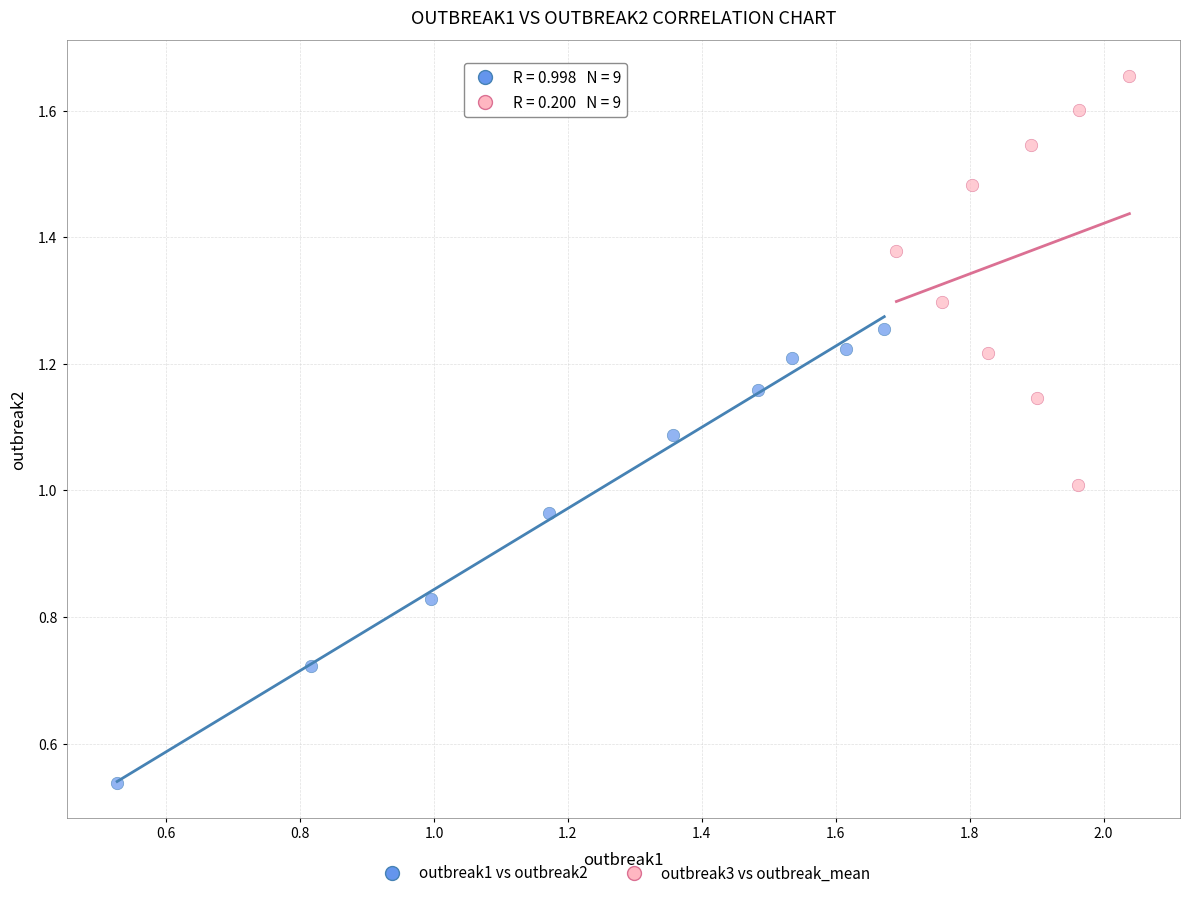

Which series contains the highest Y value?

outbreak3 vs outbreak_mean